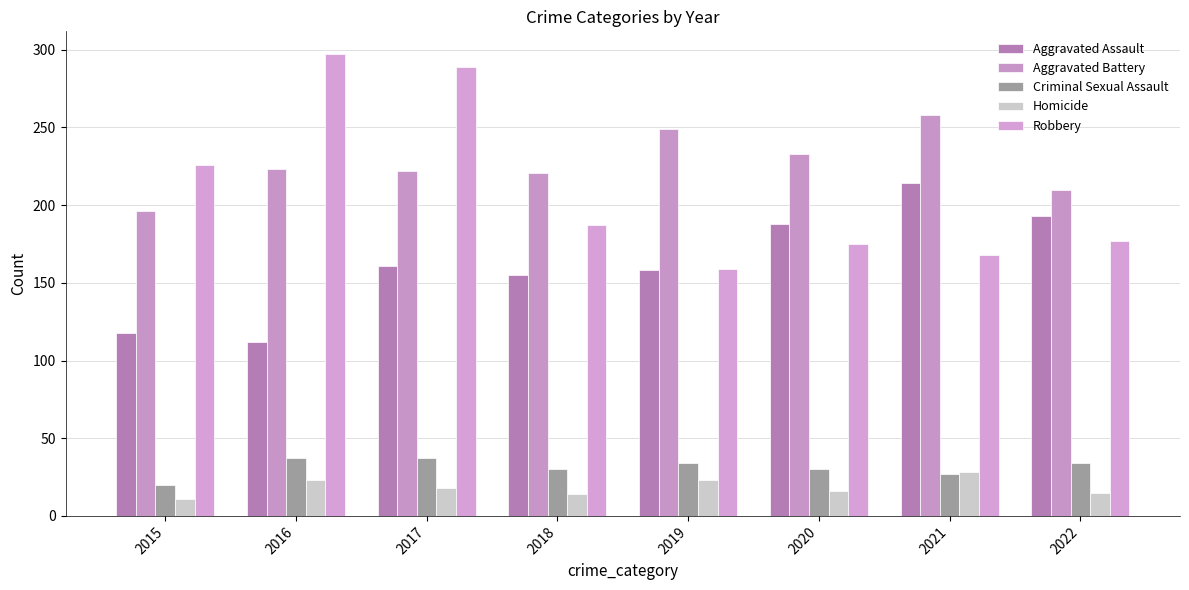

Between 2021 and 2022, which series saw the biggest shift?

Aggravated Battery